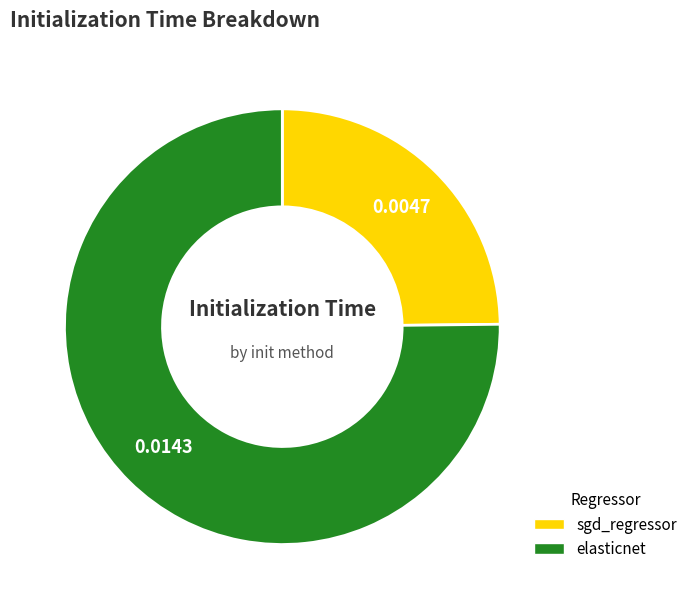

True or false: sgd_regressor accounts for 13% of the total.

False